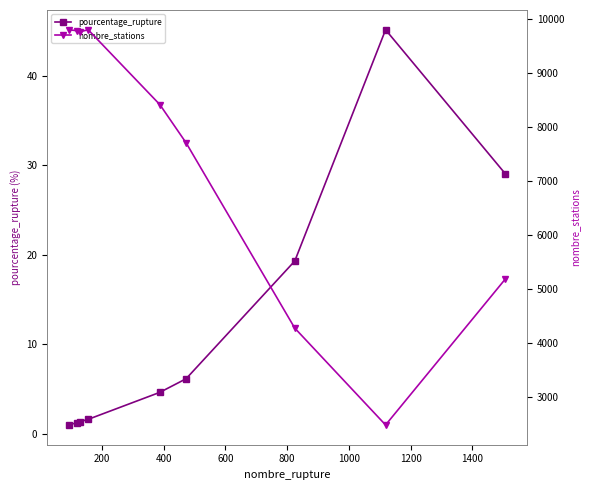

What is the value of the pourcentage_rupture point at the 4th from the left?

1.6